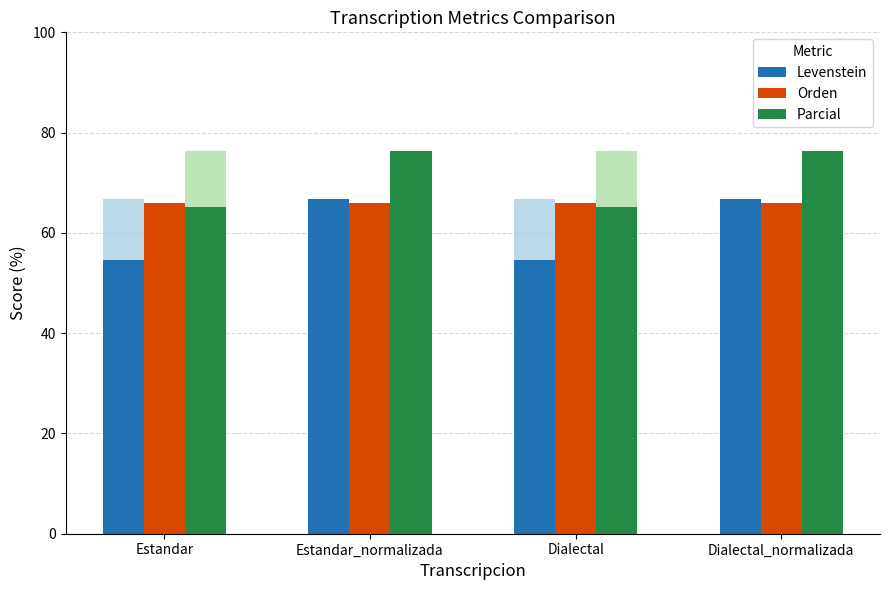

Rank the series at Estandar from lowest to highest value.

Levenstein, Parcial, Orden